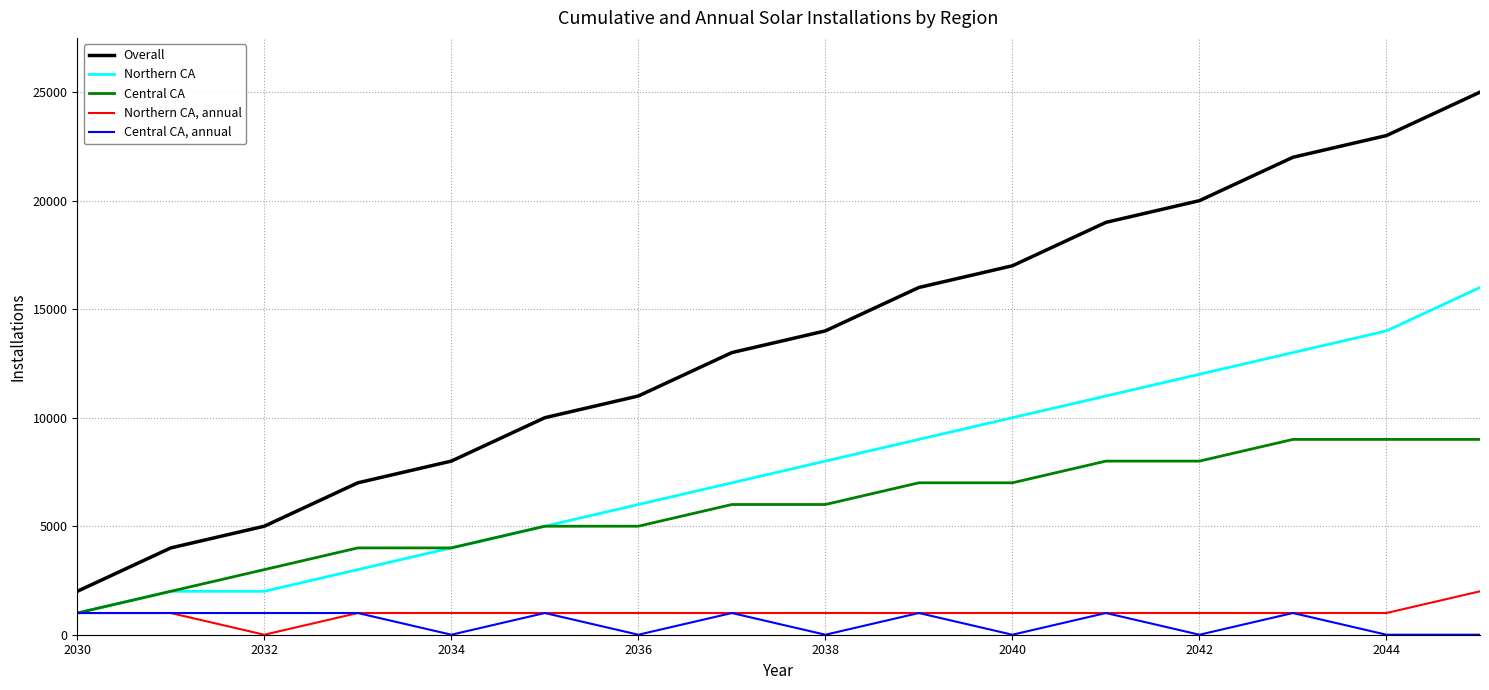

Which series has the largest range (max minus min)?

Overall